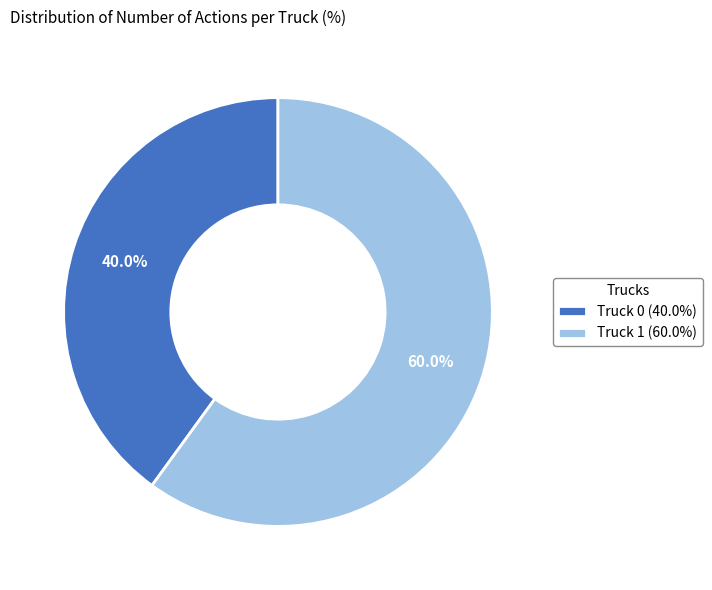

Rank the categories by value from highest to lowest.

Truck 1, Truck 0